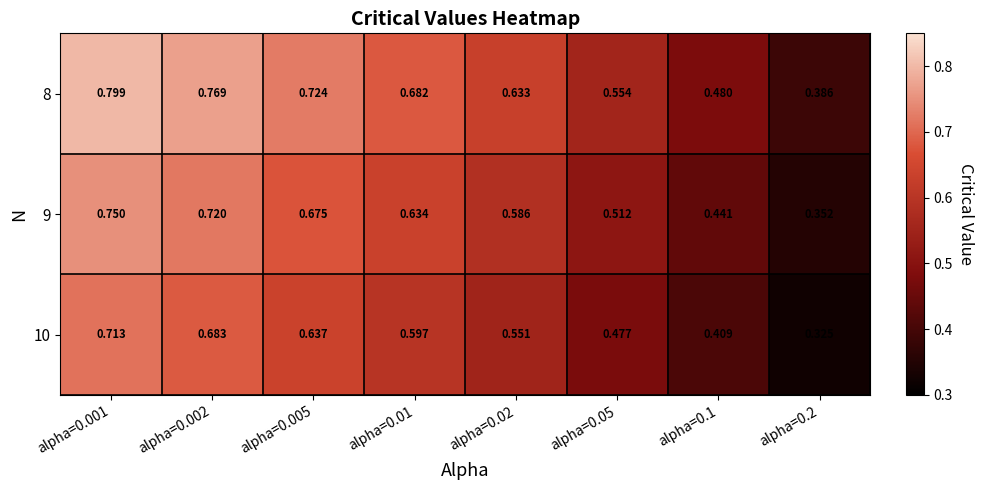

Is the value of 10 at alpha=0.005 greater than the value of 9 at alpha=0.001?

No